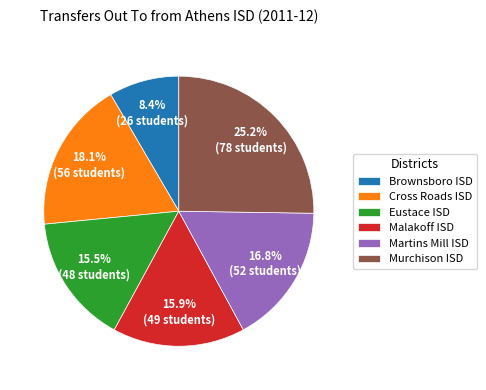

To the nearest percent, what is the difference between the largest and smallest slice percentages?

17%